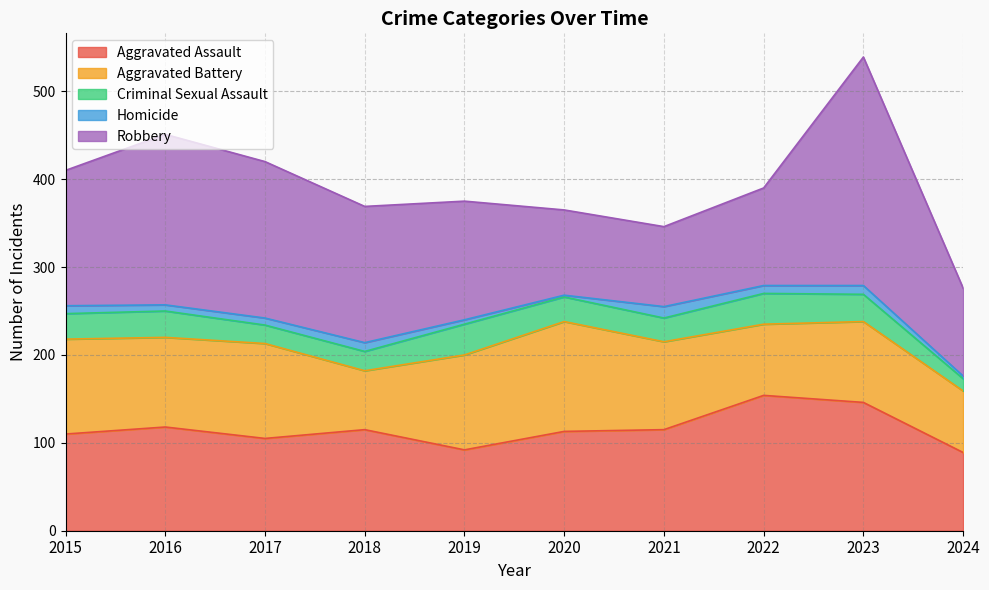

In Aggravated Battery, how many points are higher than both neighbors (excluding endpoints)?

3